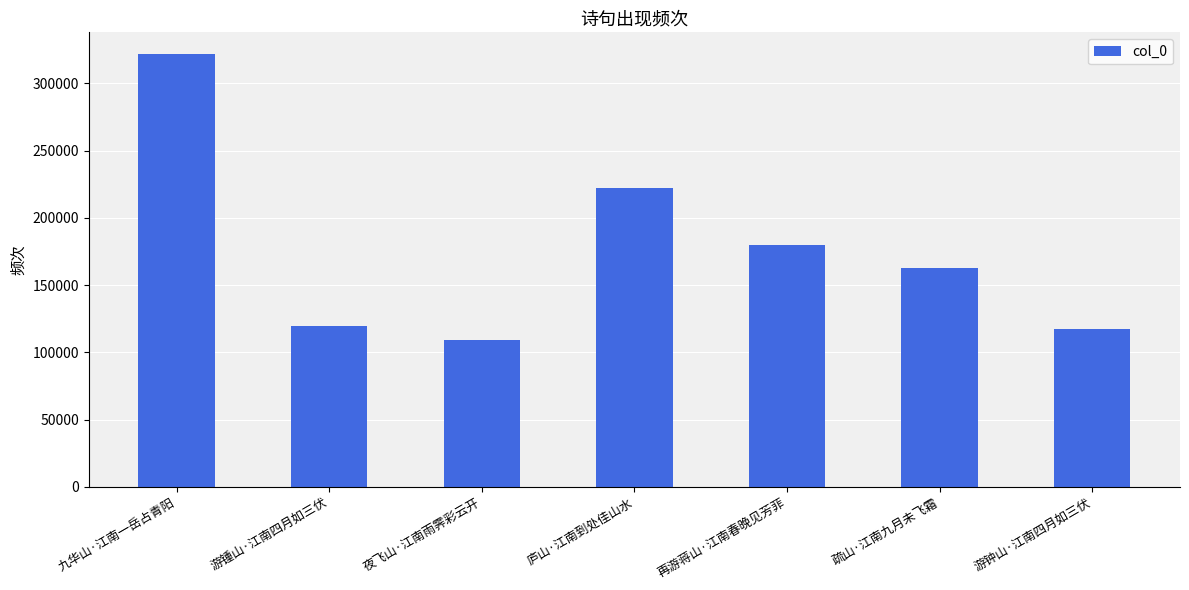

Reading left to right, extract all data points from this chart.

321782	119326	109246	222347	179972	162609	117610